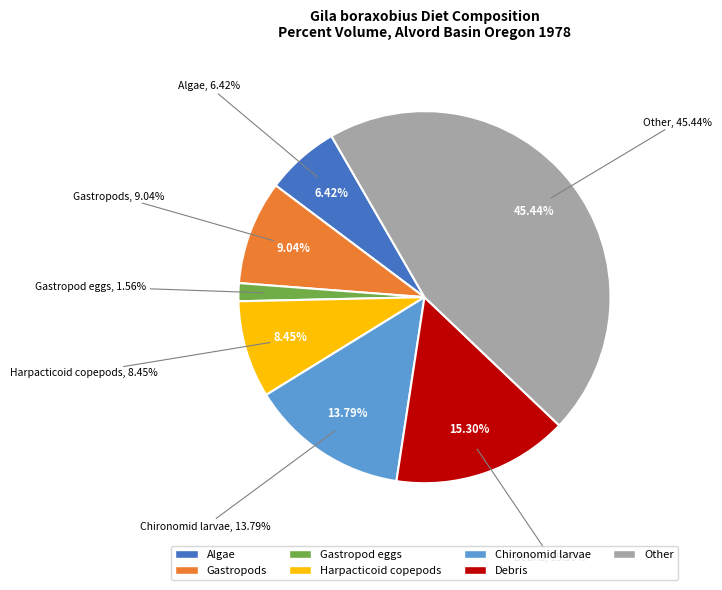

What is the total percentage of Gastropod eggs and Other?

47.0%